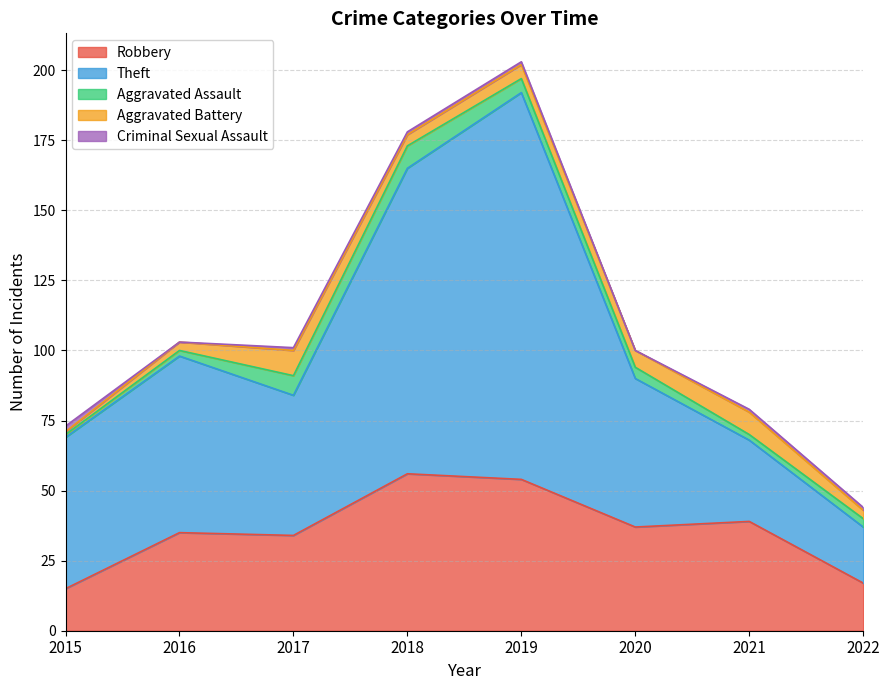

How many lines are shown in the chart?

5